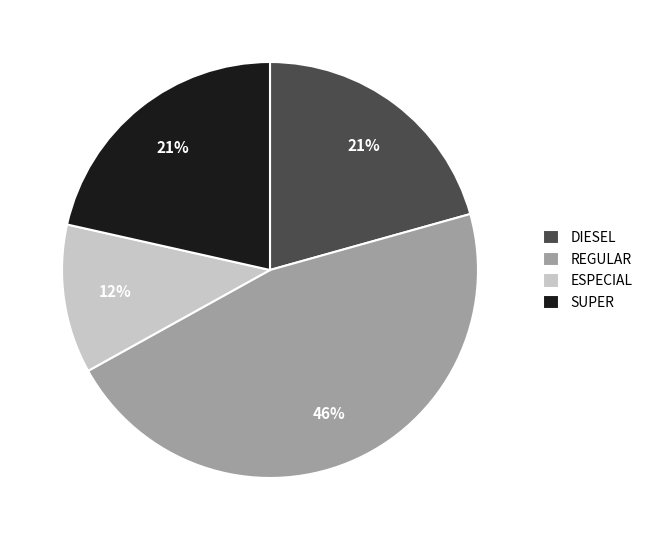

What percentage is the REGULAR slice, to the nearest percent?

46%